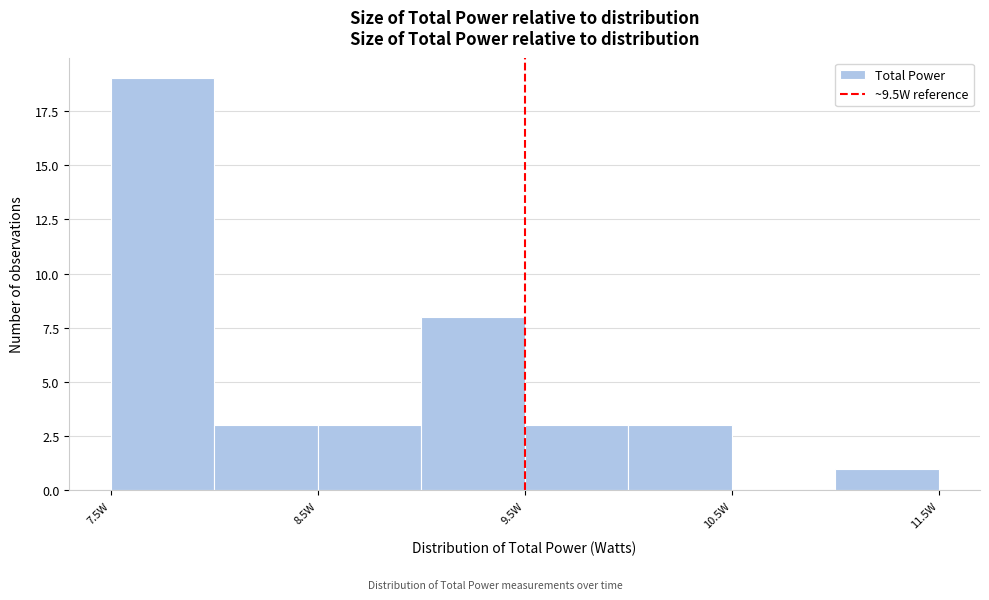

What is the height of the bar covering 8.5 to 9.0 on the x-axis? The values are not printed on the chart, so give them approximately, as read against the axis.

3